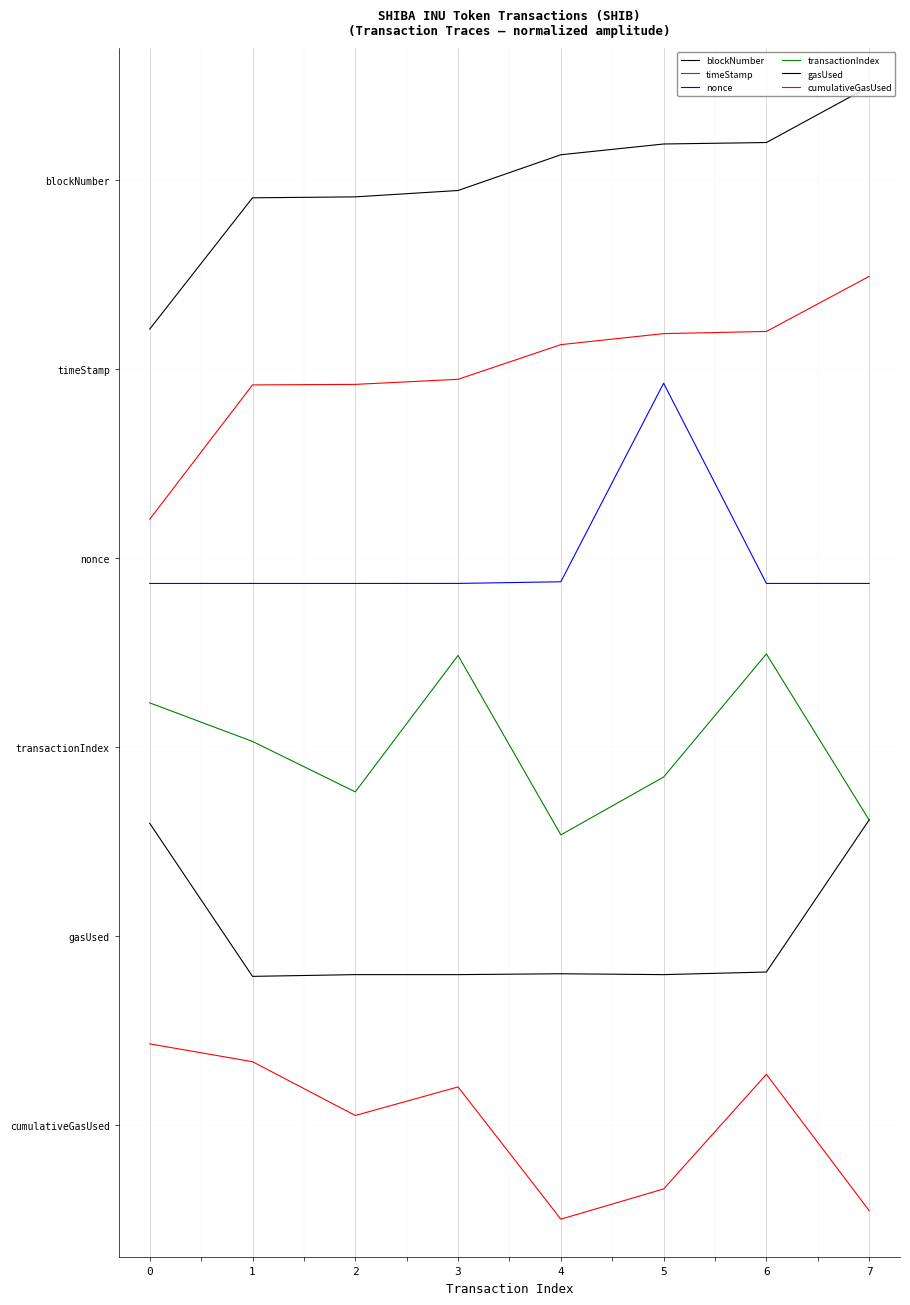

Between 6 and 3, which is larger?

6